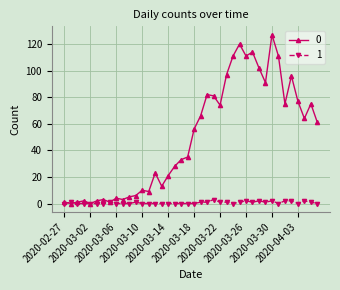

Rank the series by their maximum value, from lowest to highest.

1, 0